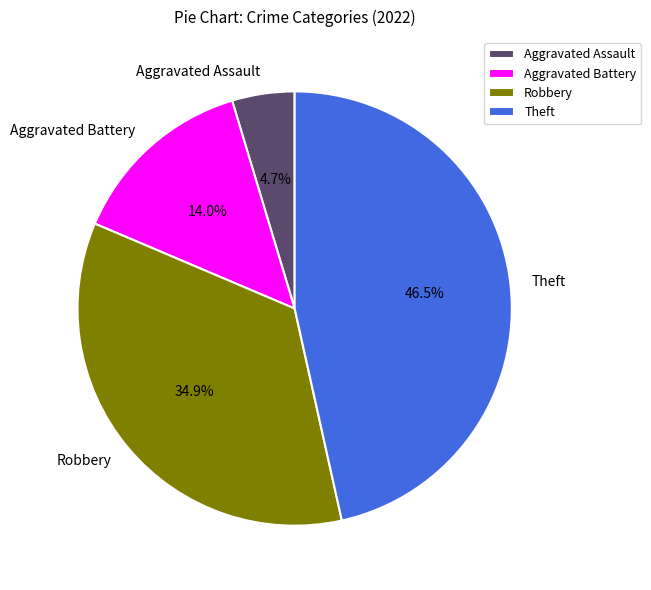

What percentage is the Aggravated Battery slice, to the nearest percent?

14%